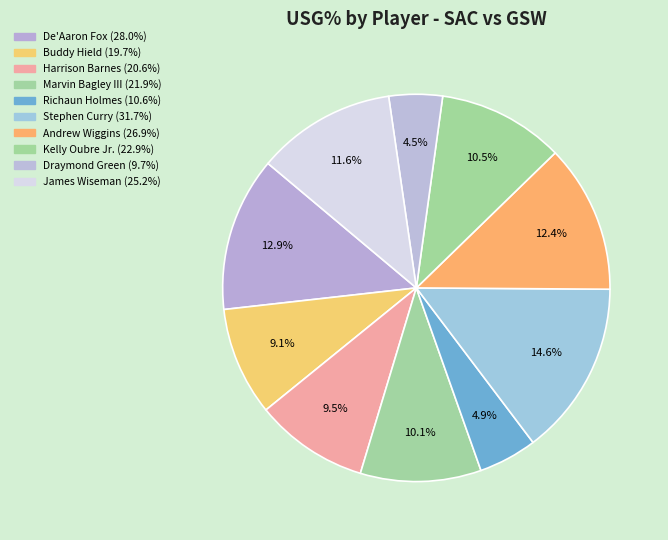

Count the number of slices in the pie.

10